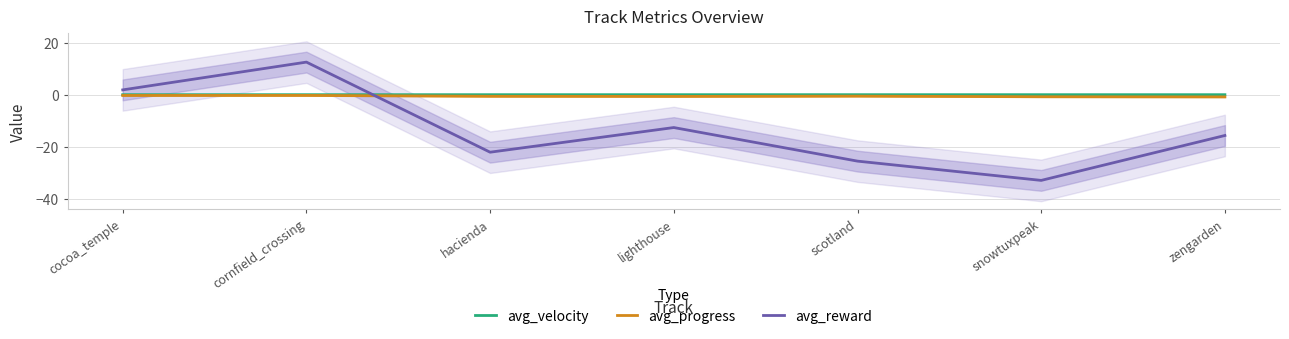

The value of avg_progress at cornfield_crossing is -0.3. True or false?

False